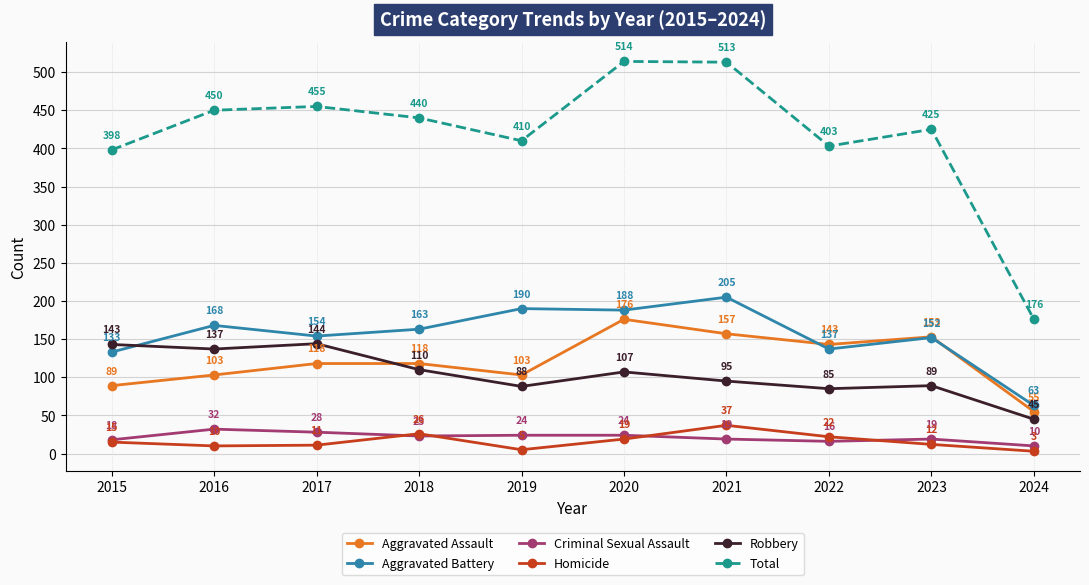

Where does the Aggravated Battery series first go above 163?

2016